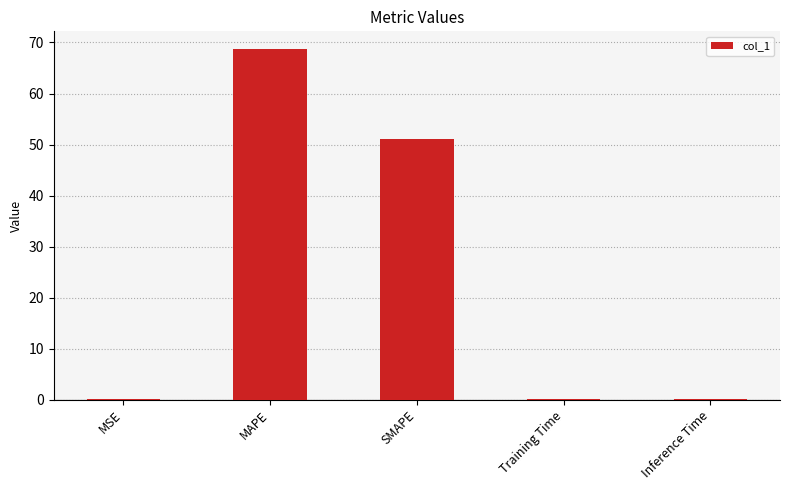

Which has a higher value, MSE or MAPE?

MAPE